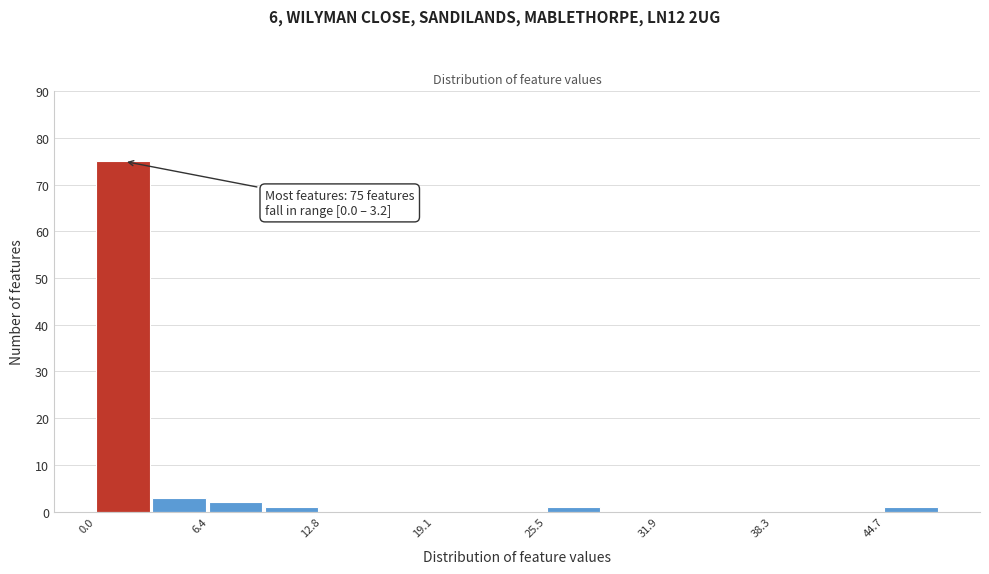

Around what value on the x-axis is the tallest bar? Give the approximate position of its centre, as read against the axis.

2